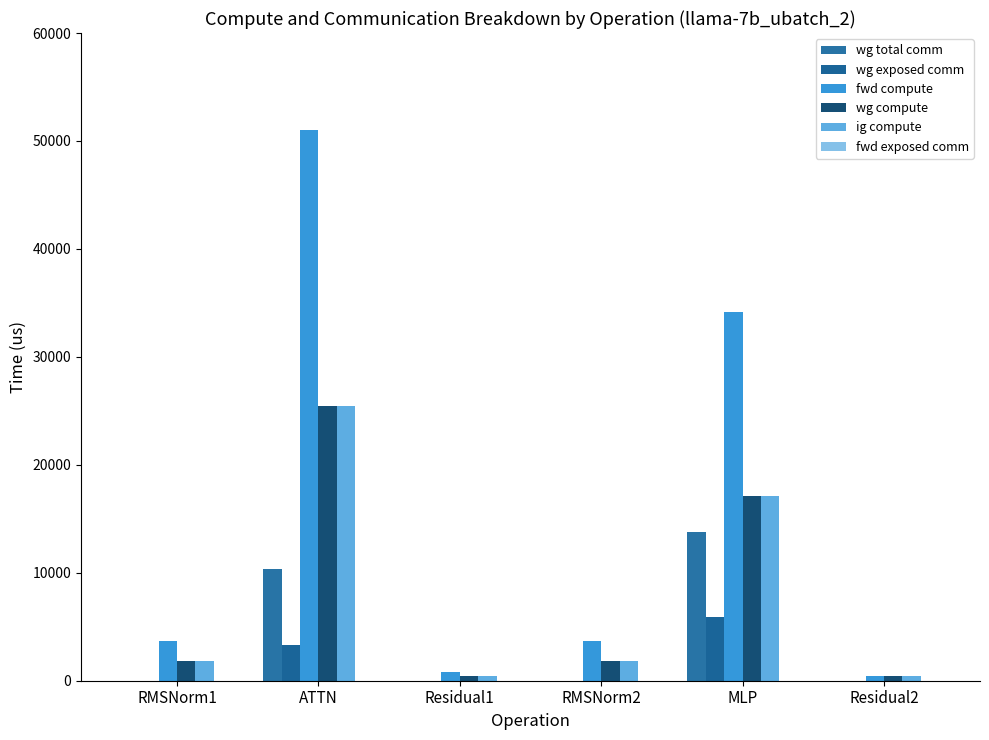

At which category is the sum across all series the highest?

ATTN